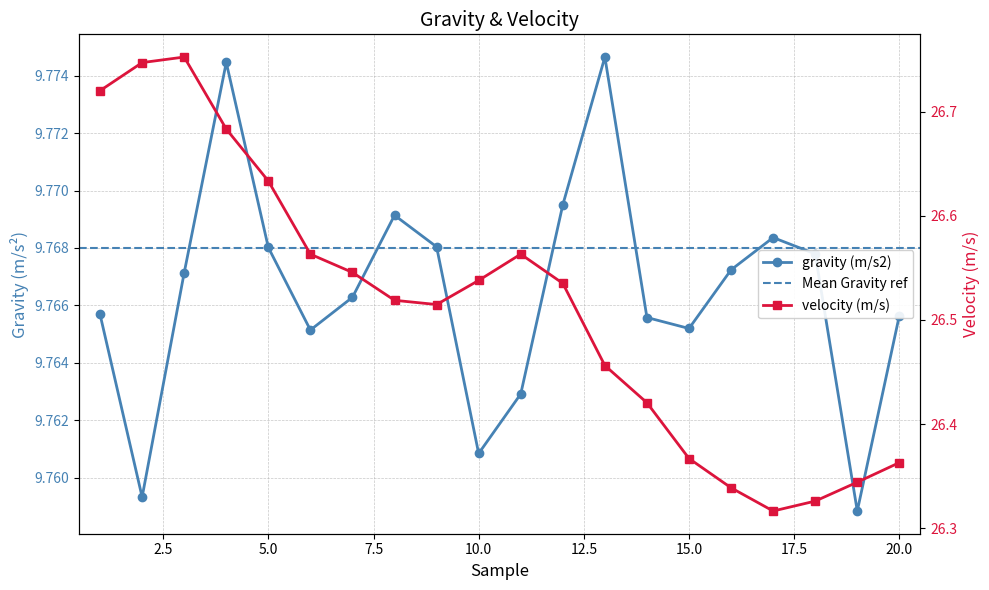

Rank the series by their average value, from highest to lowest.

velocity (m/s), gravity (m/s2)